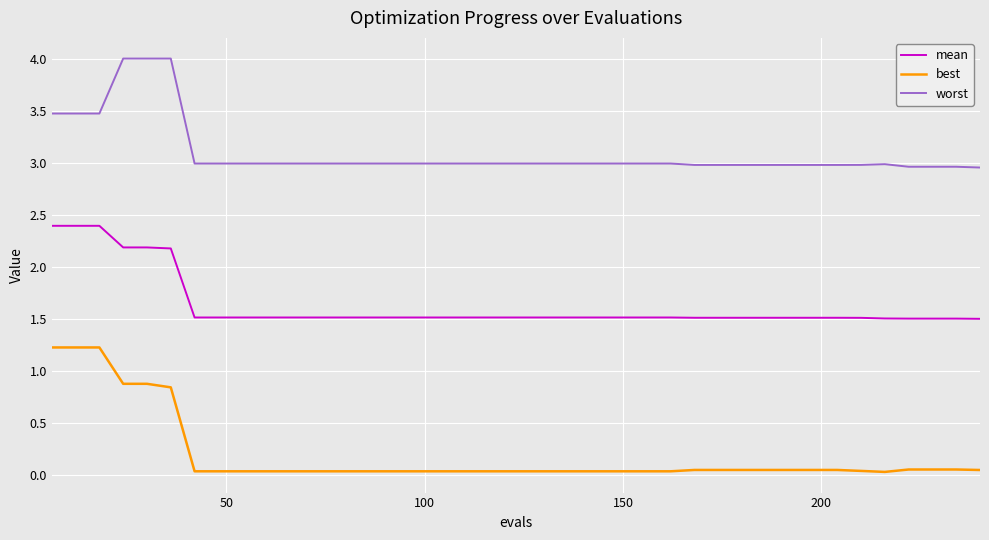

What is the difference between the maximum and minimum values in the best series?

1.2